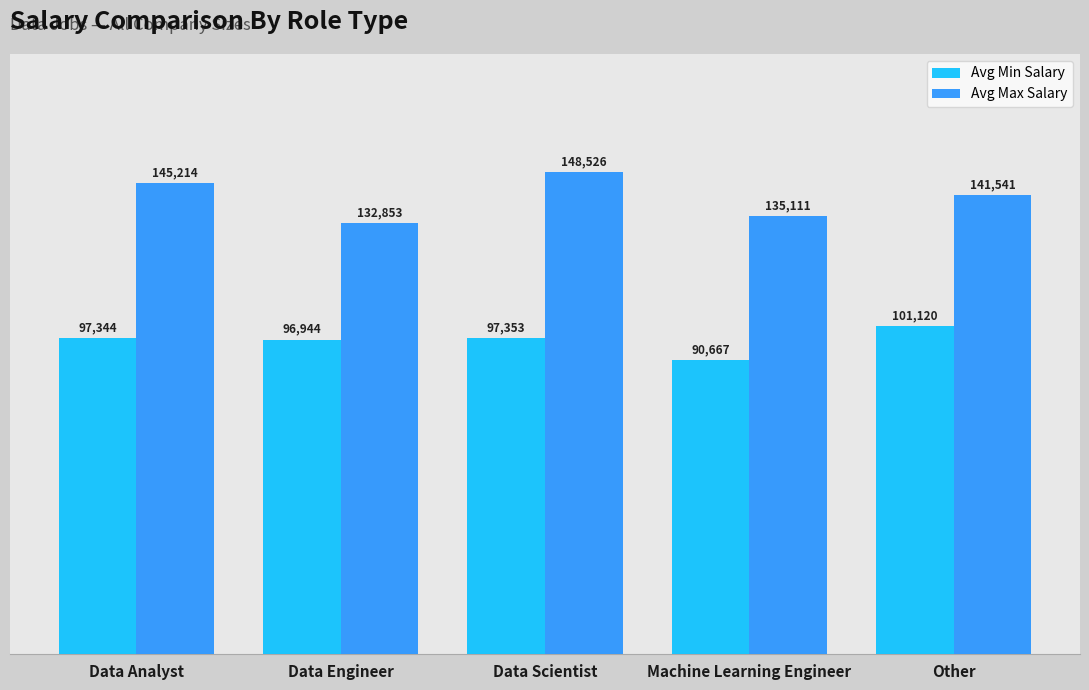

What is the label of the 4th bar from the right?

Data Engineer